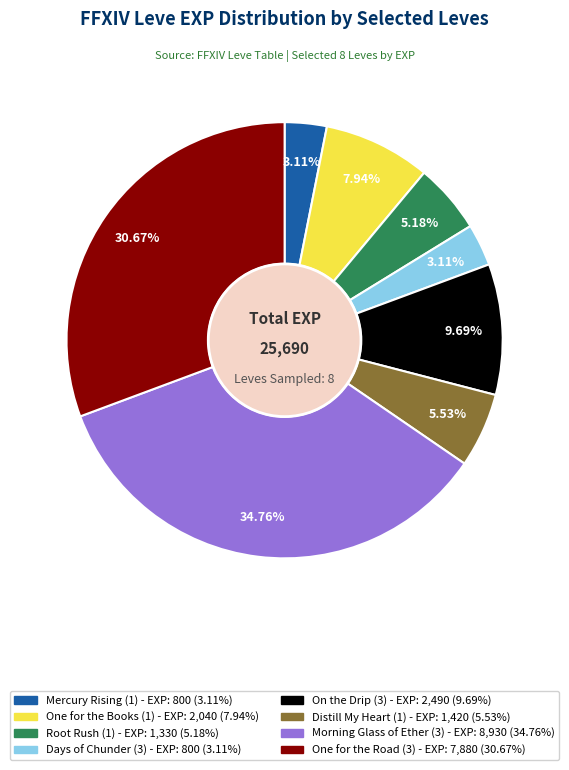

To the nearest percent, what is the average slice percentage?

12%